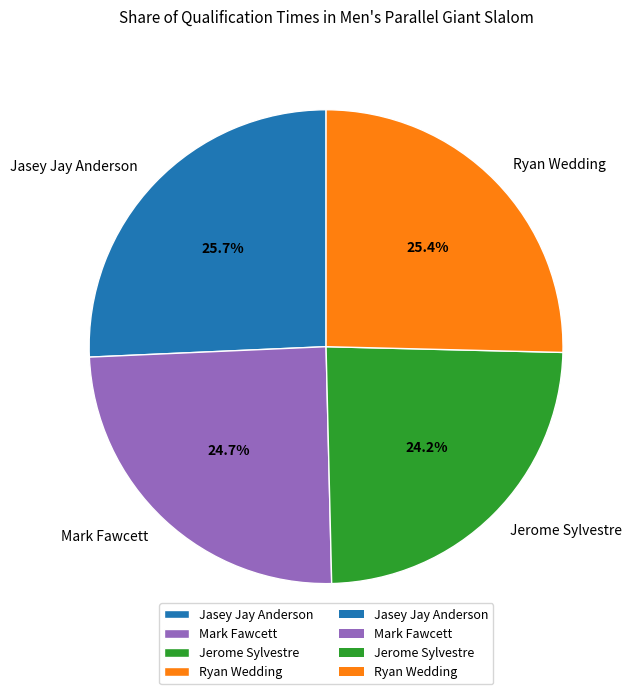

Does any single category account for the majority?

No